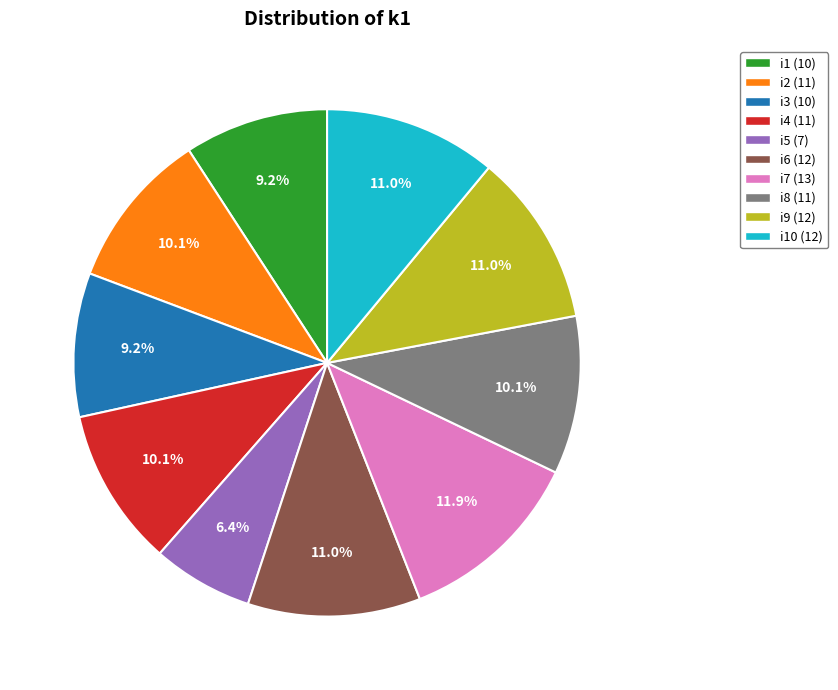

Does any single category account for the majority?

No